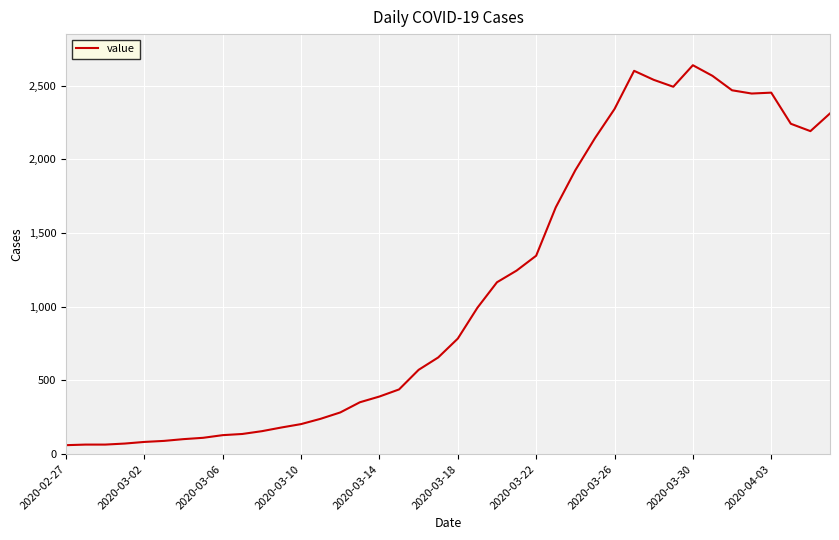

What is the maximum value shown in the chart?

2638